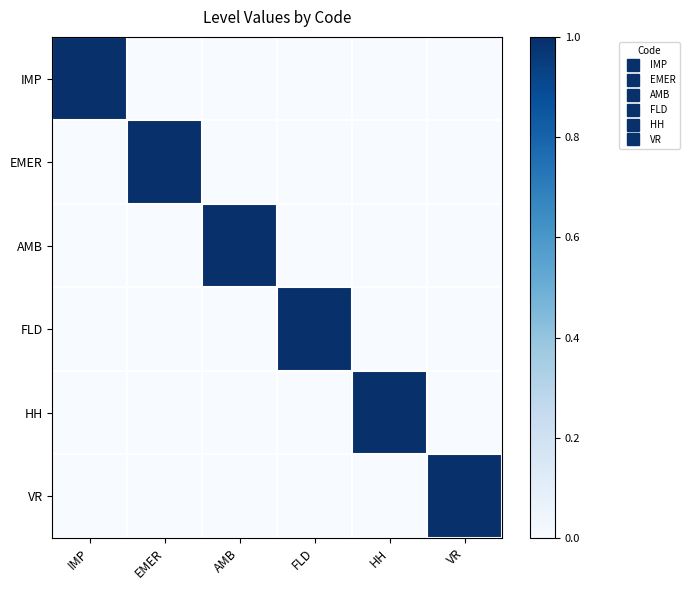

Reading right to left, transcribe all the data shown in this chart.

IMP: VR=0	HH=0	FLD=0	AMB=0	EMER=0	IMP=1
EMER: VR=0	HH=0	FLD=0	AMB=0	EMER=1	IMP=0
AMB: VR=0	HH=0	FLD=0	AMB=1	EMER=0	IMP=0
FLD: VR=0	HH=0	FLD=1	AMB=0	EMER=0	IMP=0
HH: VR=0	HH=1	FLD=0	AMB=0	EMER=0	IMP=0
VR: VR=1	HH=0	FLD=0	AMB=0	EMER=0	IMP=0